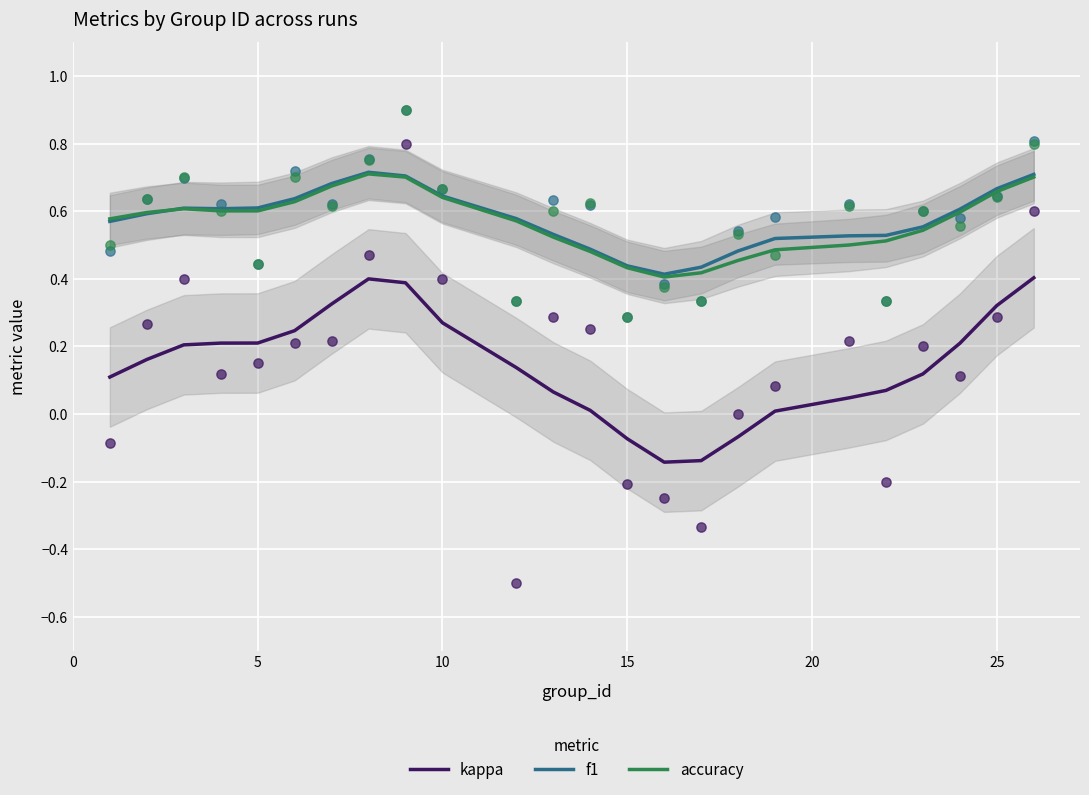

Which series has the largest total across all categories?

f1